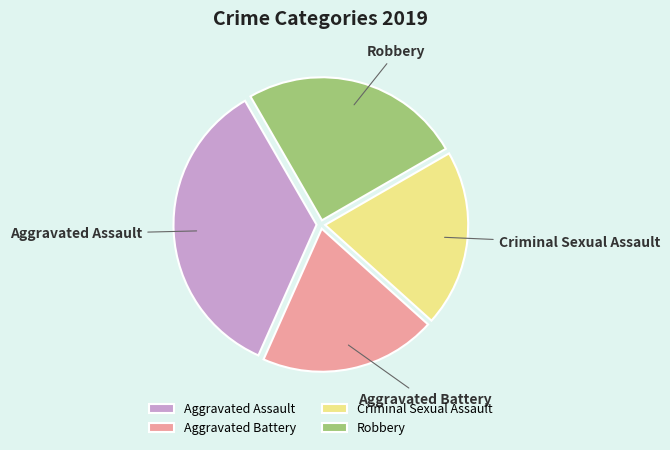

Between Criminal Sexual Assault and Robbery, which is larger?

Robbery